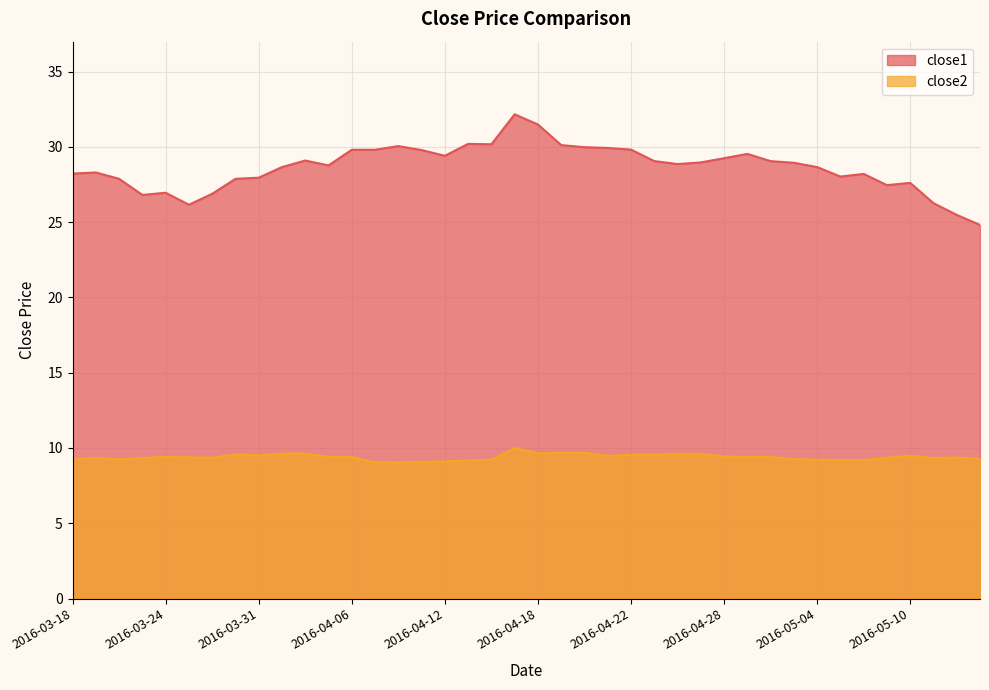

Which category has the highest value across all series?

2016-04-15